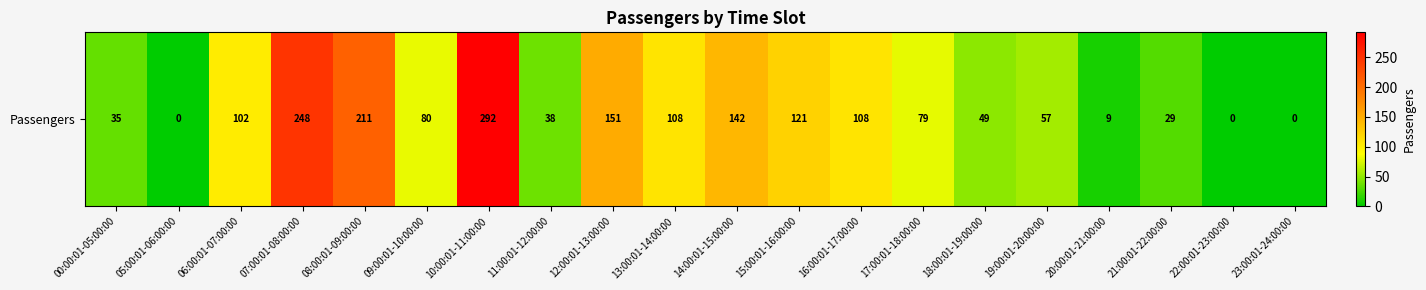

Between 13:00:01-14:00:00 and 10:00:01-11:00:00, which is larger?

10:00:01-11:00:00